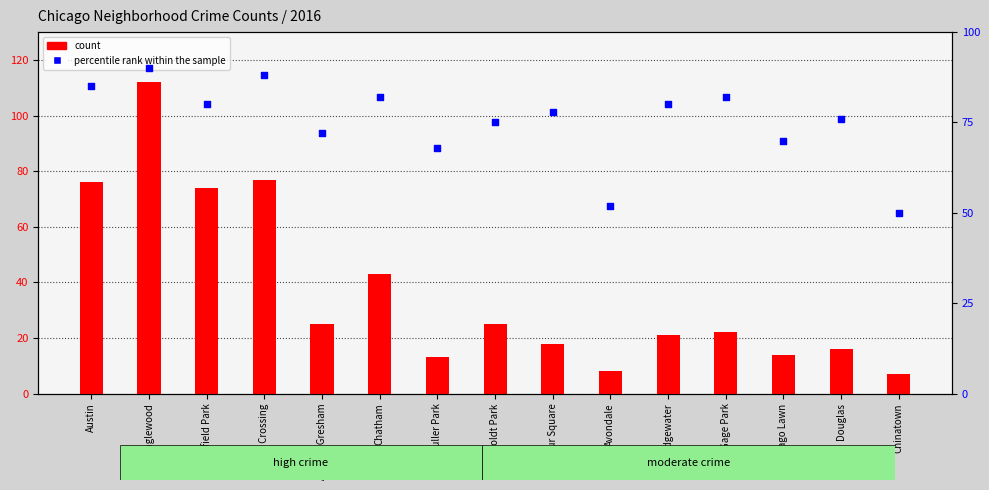

Is the value of count at Grand Crossing greater than the value of percentile rank within the sample at Englewood?

No